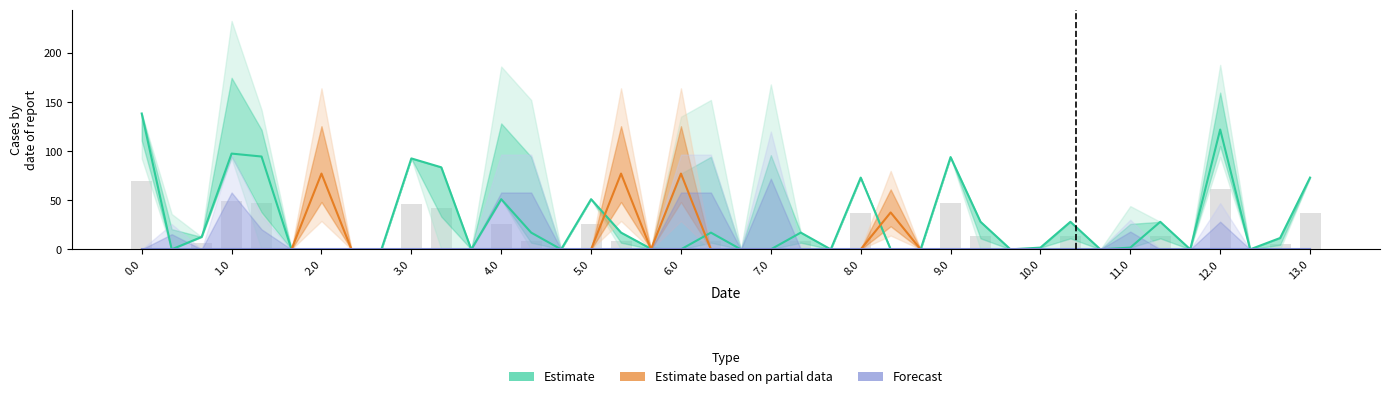

True or false: Estimate based on partial data has a value of 0.0 at 3.0.

True